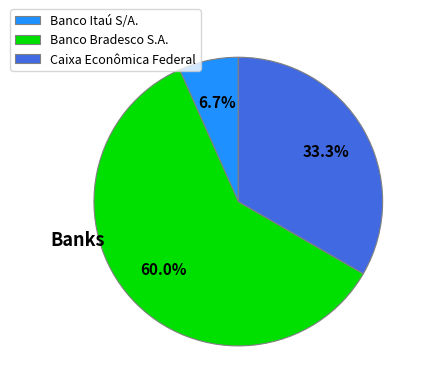

How many slices are in this pie chart?

3